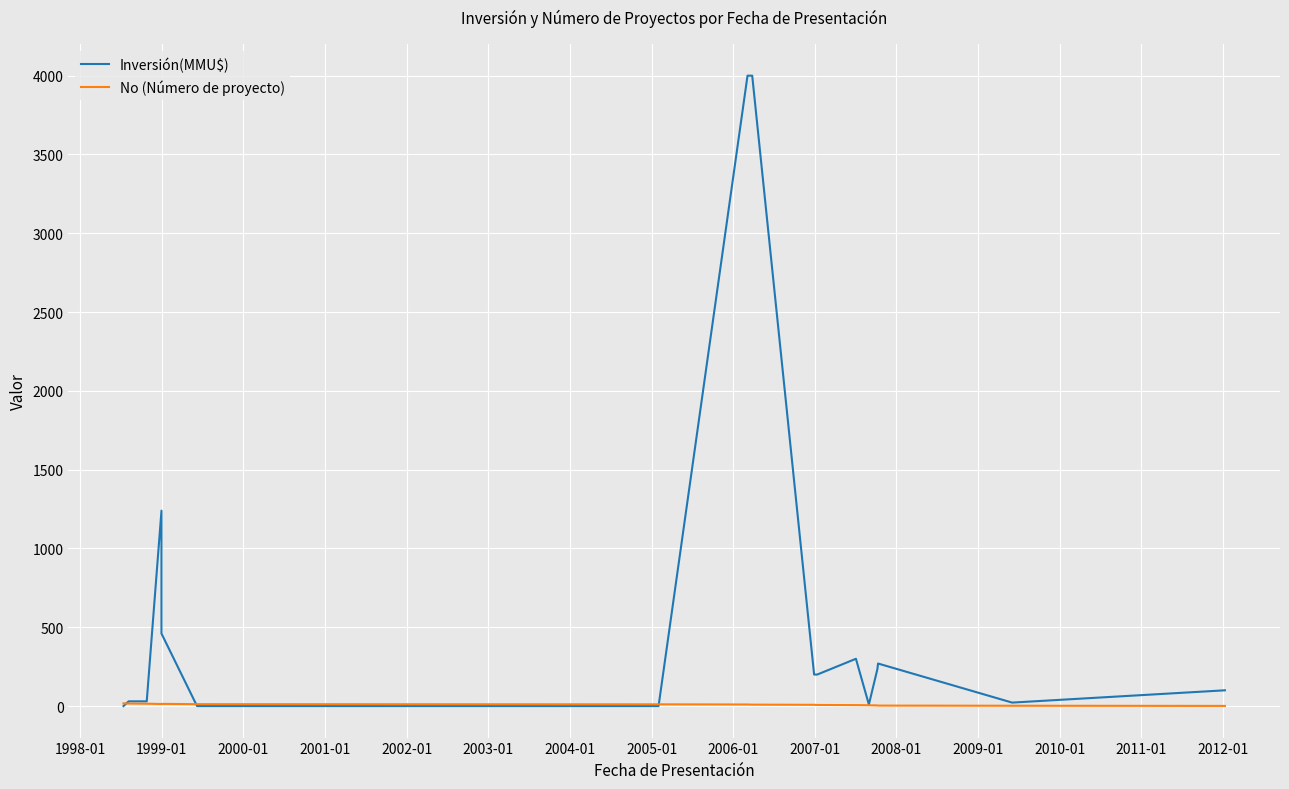

Is it true that No (Número de proyecto) equals 14 at 2006-01?

False